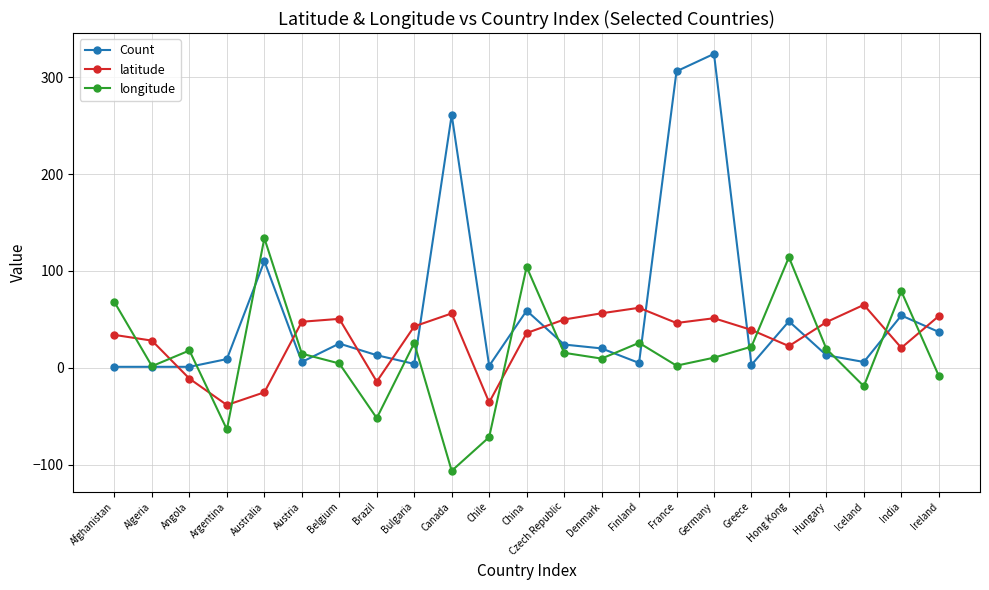

Does the chart have visible grid lines?

Yes